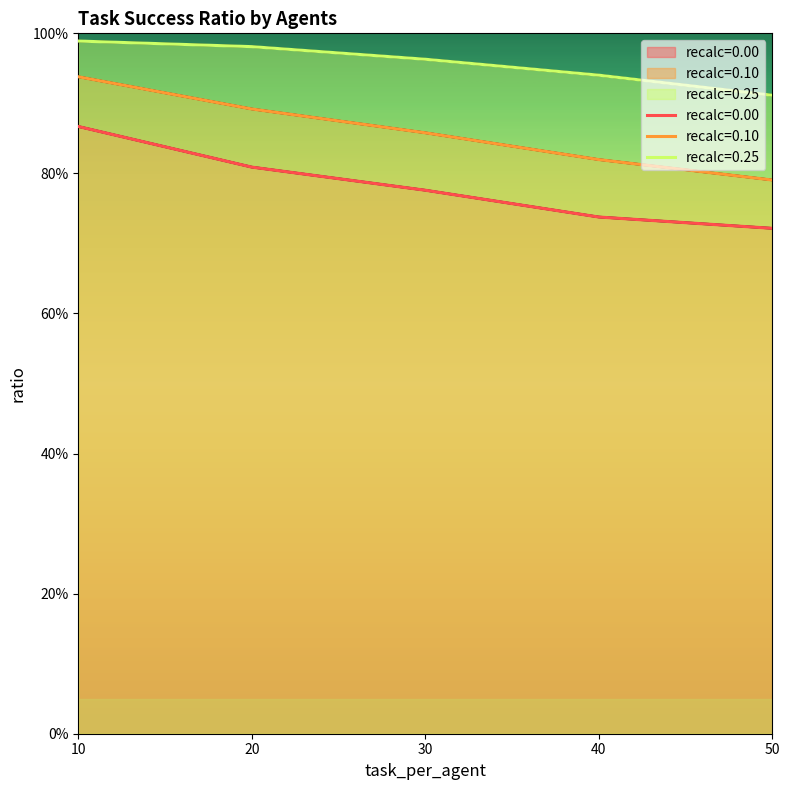

True or false: recalc=0.25 and recalc=0.00 cross at least once.

False